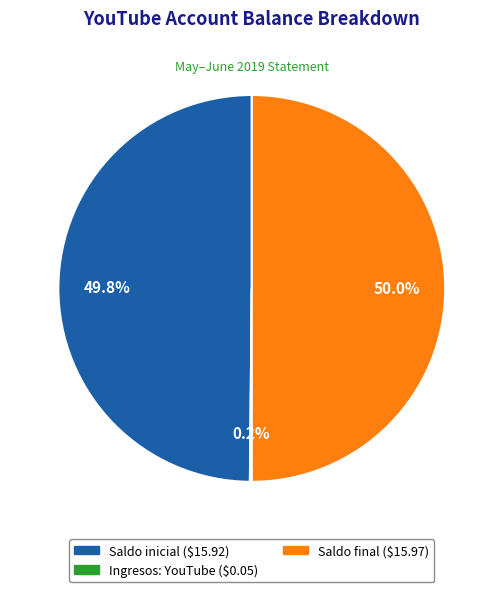

To the nearest percent, what portion does Saldo final represent?

50%